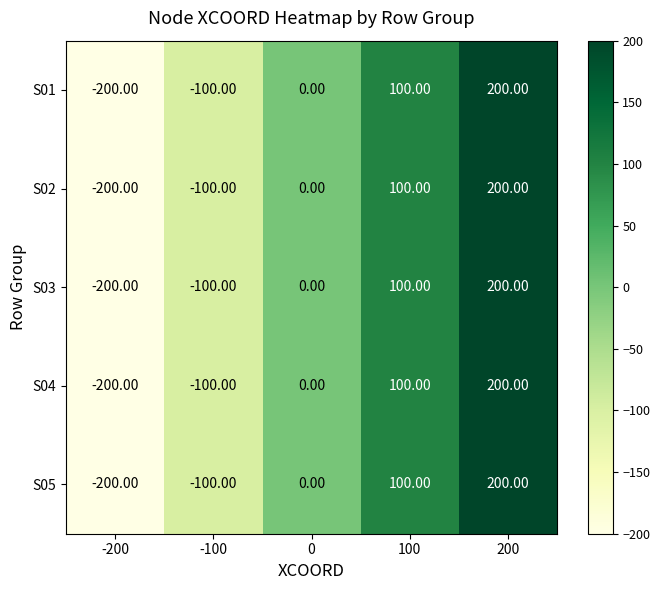

What is the difference between the maximum and minimum values in the S05 series?

400